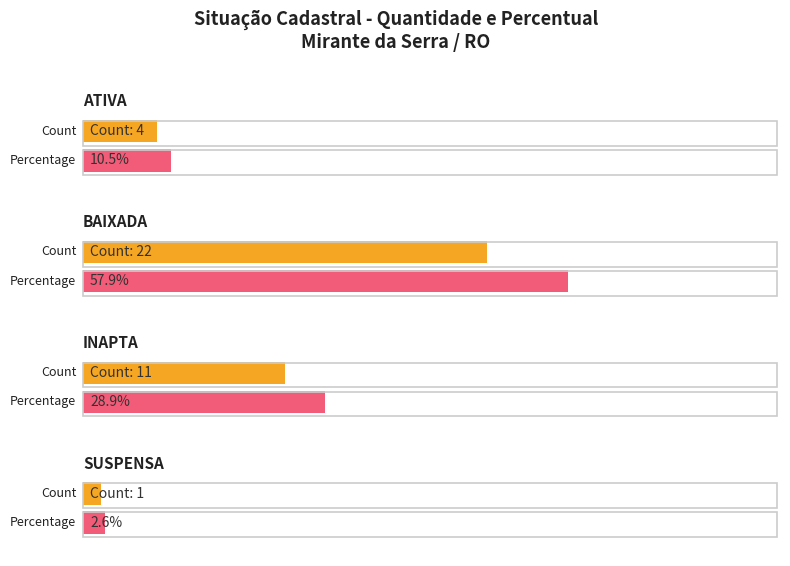

What is the difference between the values at BAIXADA and SUSPENSA?

21